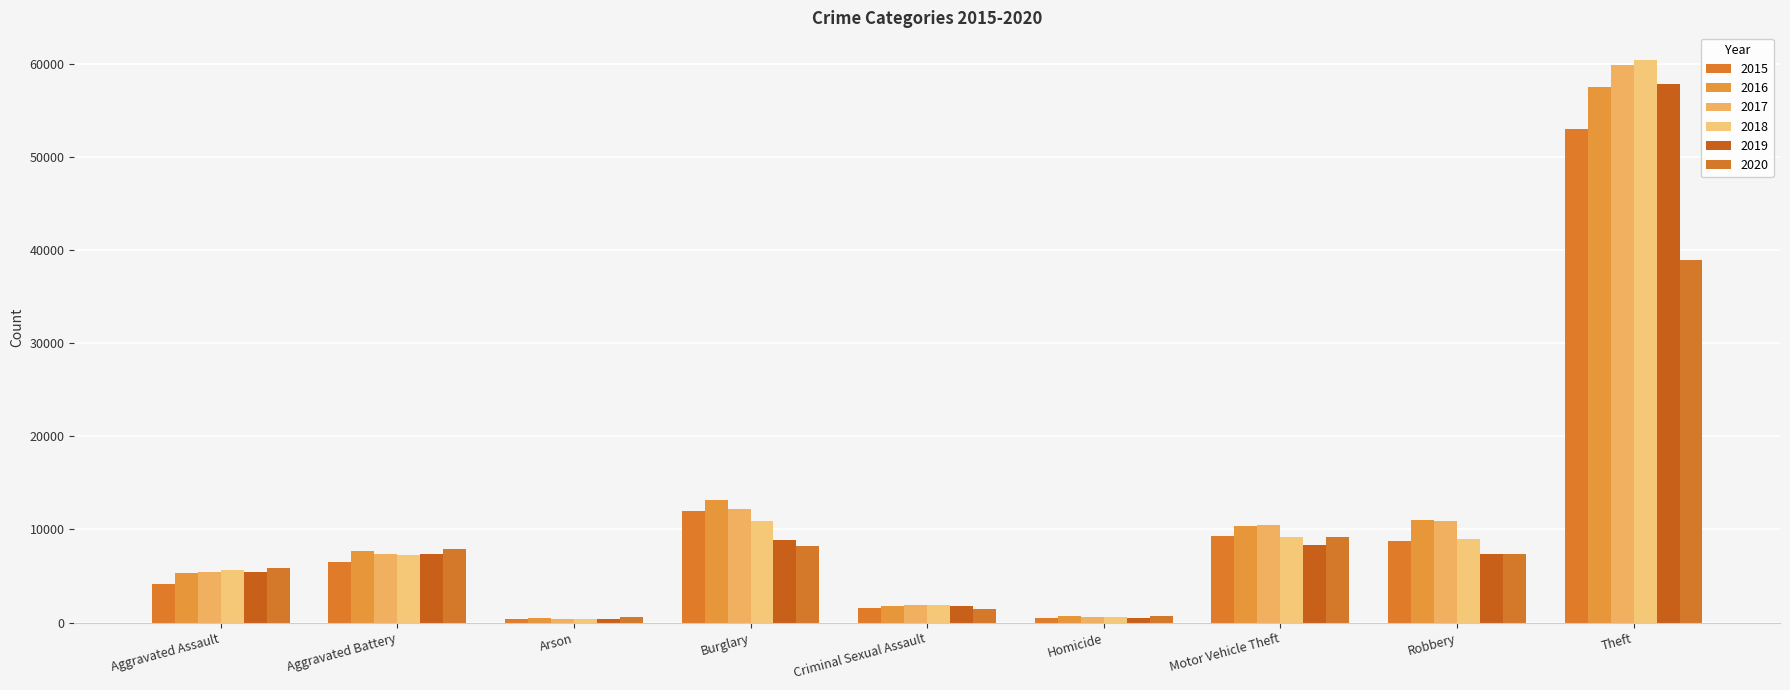

What is the difference between the highest and lowest values at Burglary?

4874